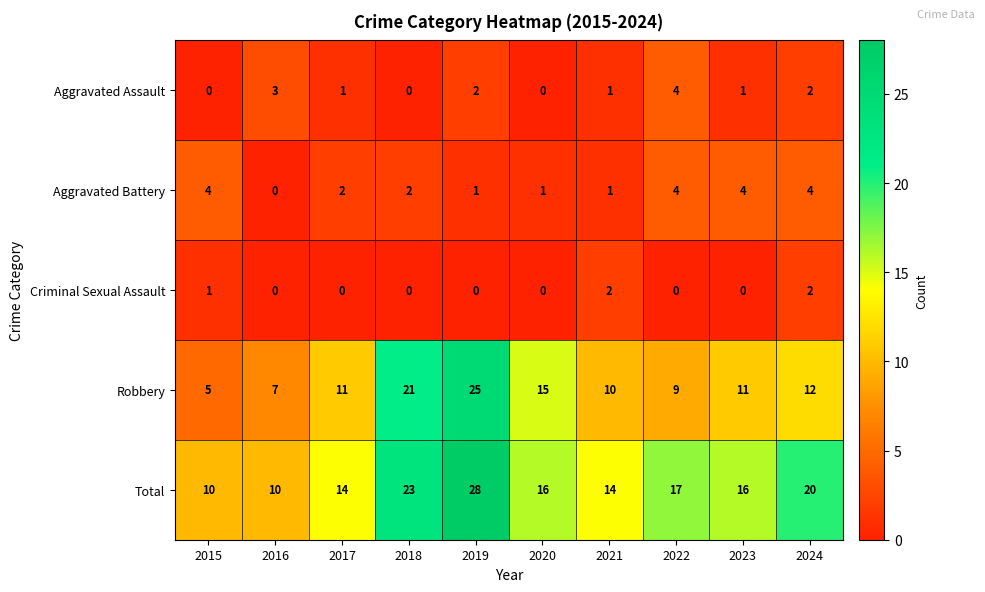

What is the maximum value for Robbery?

25